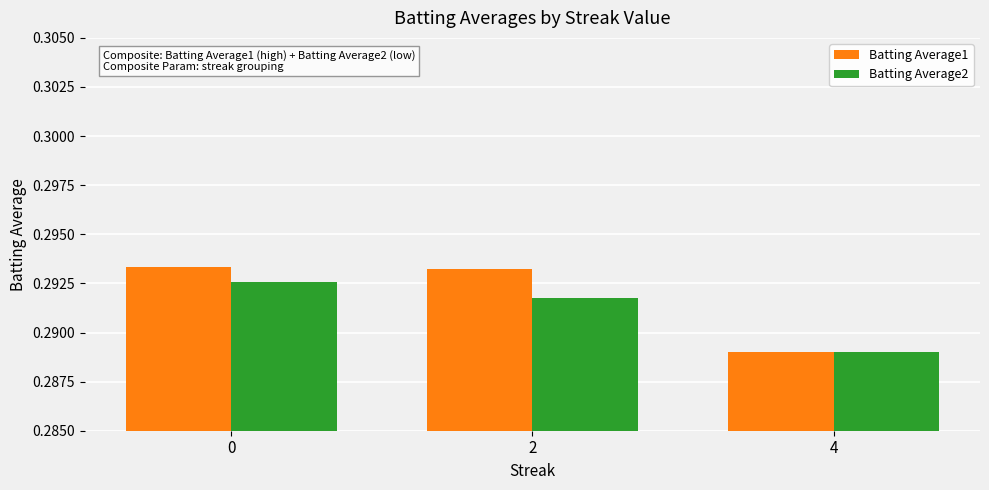

What is the sum of all Batting Average2 values?

0.9